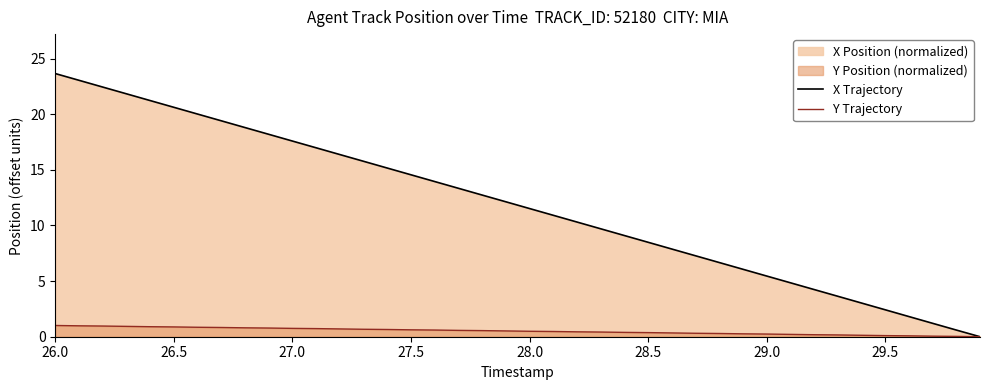

Rank the series by their maximum value, from highest to lowest.

X Trajectory, Y Trajectory